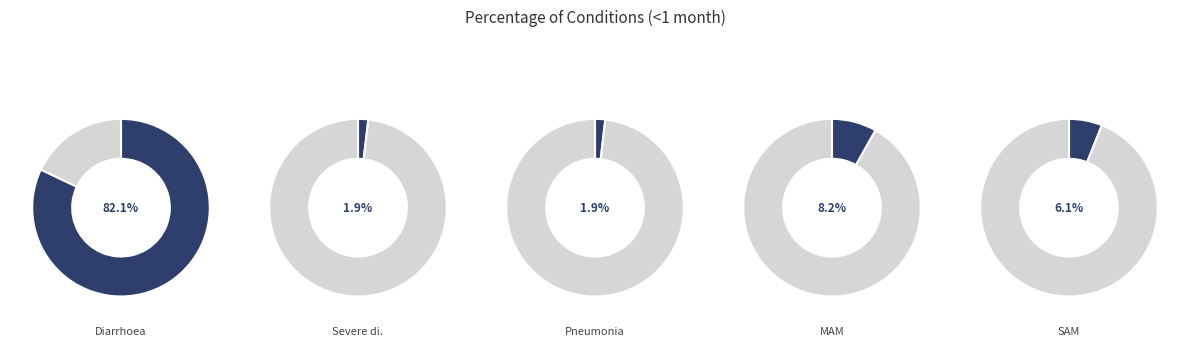

Which slice represents more than half of the pie?

Diarrhoea